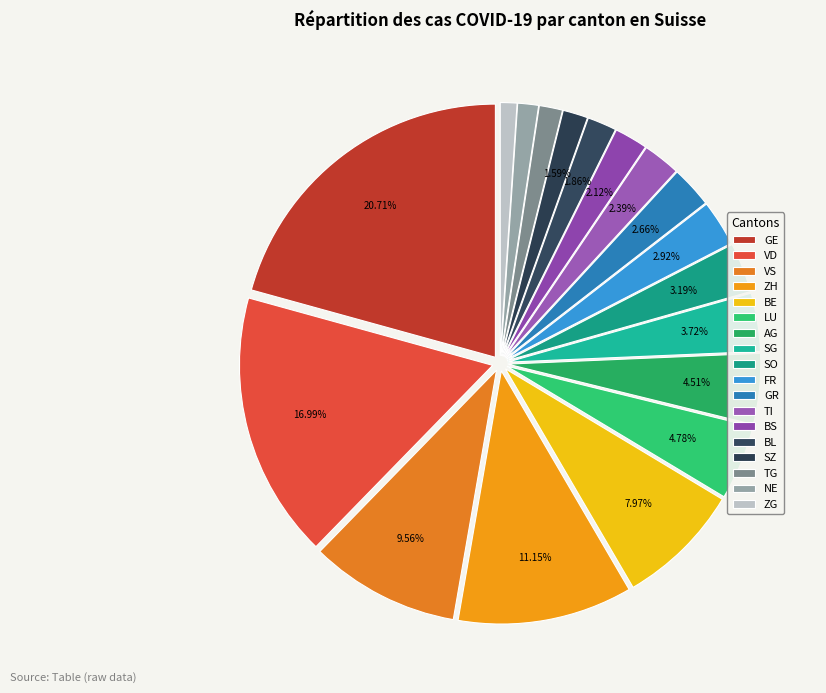

How many slices are in this pie chart?

18